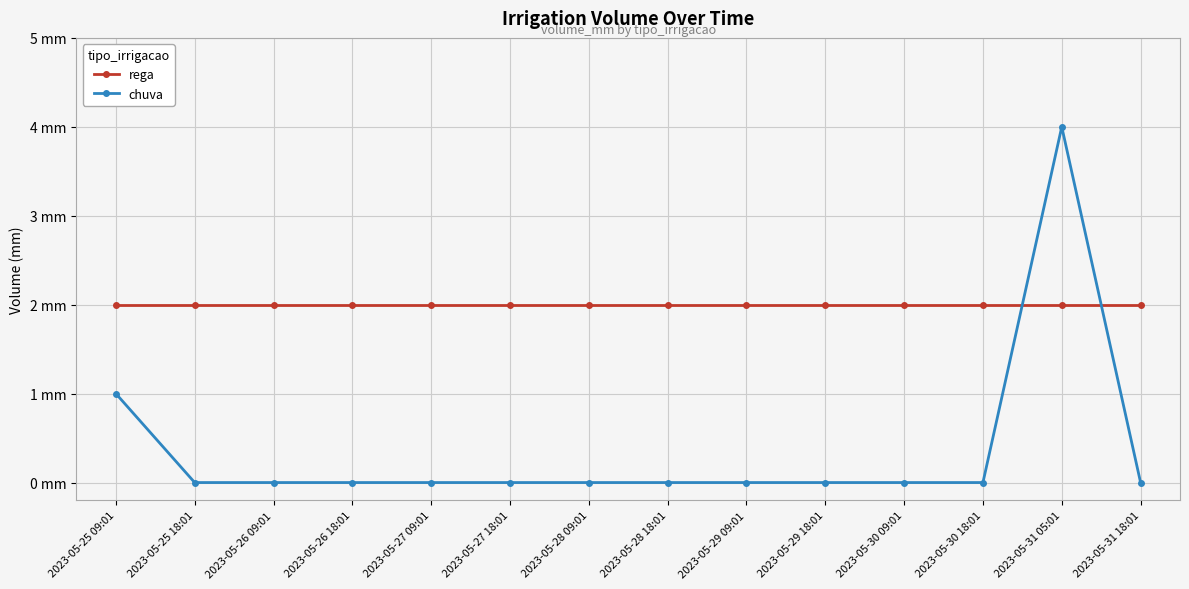

True or false: rega has a value of 3 at 2023-05-25 18:01.

False